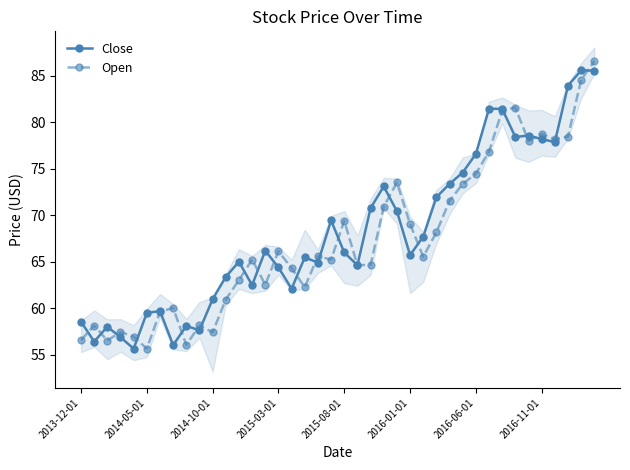

The value of Close at 2014-10-01 is 96.1. True or false?

False